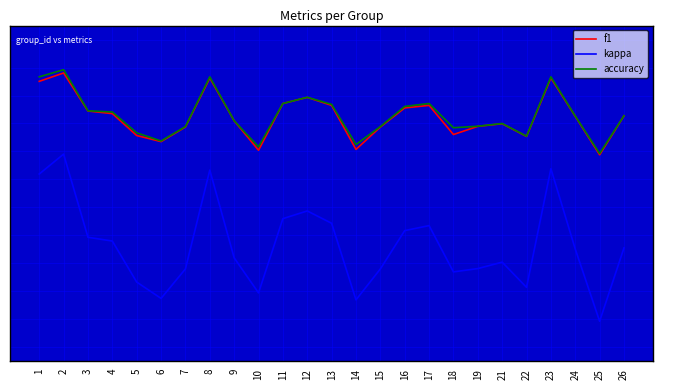

Is the value of f1 at 4 greater than the value of accuracy at 25?

Yes